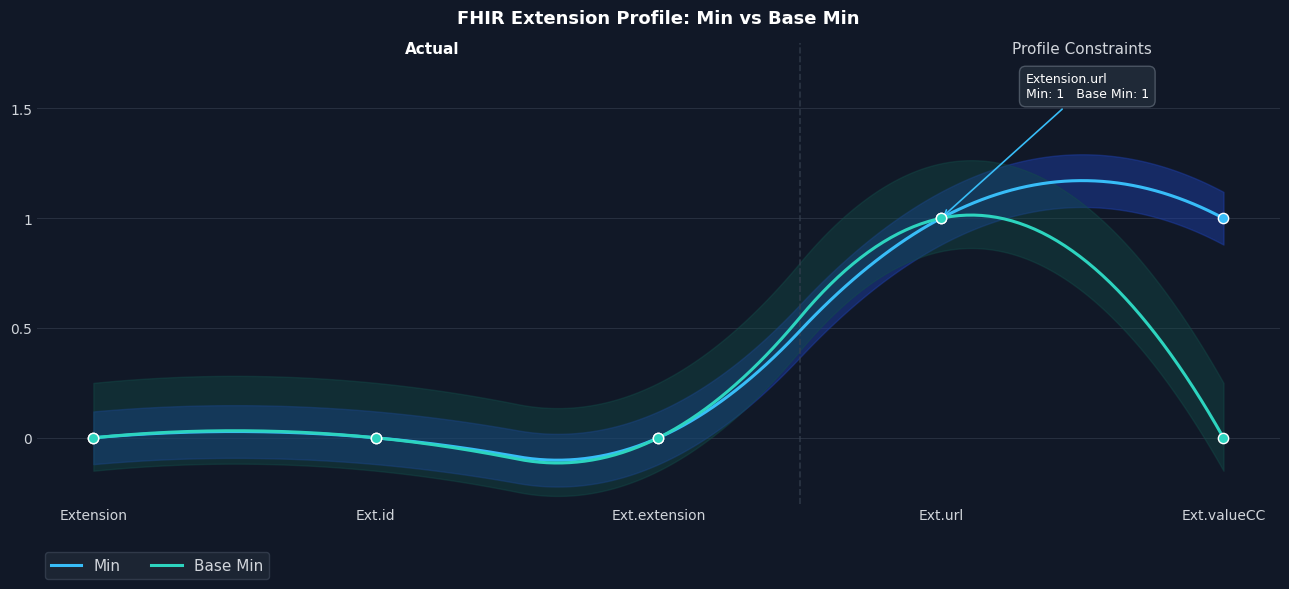

Which series has the widest spread of Y values?

Min